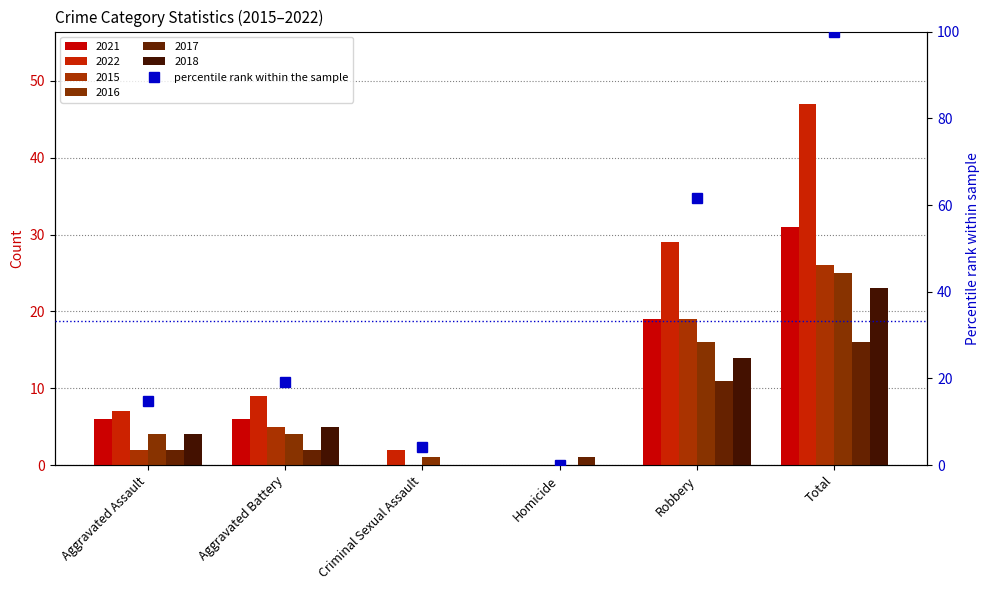

Approximately how many times larger is the value at Total compared to Robbery?

1.6